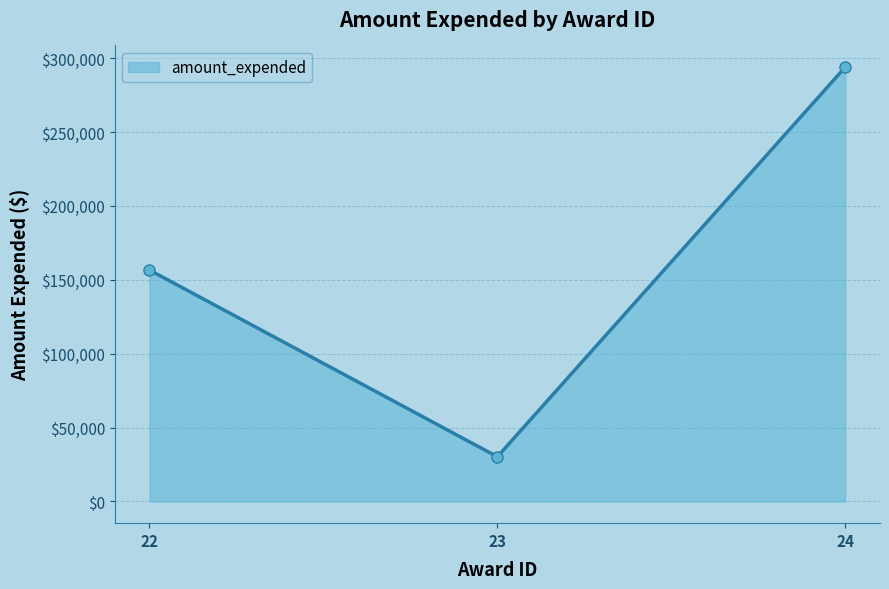

Does the chart have visible grid lines?

Yes